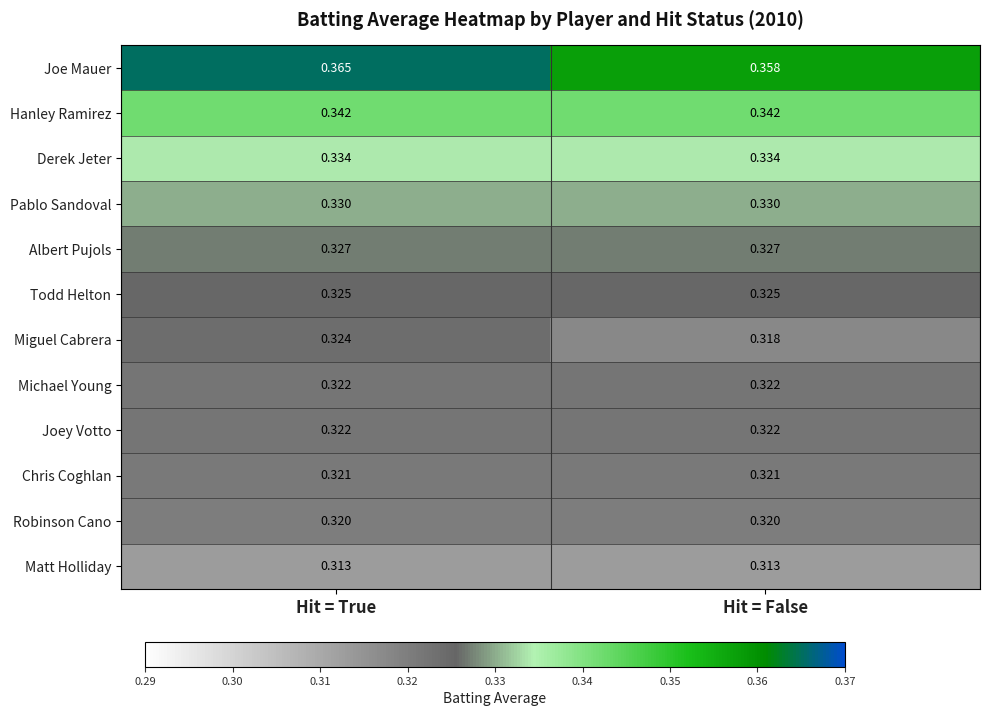

Which series has the largest total across all categories?

Joe Mauer